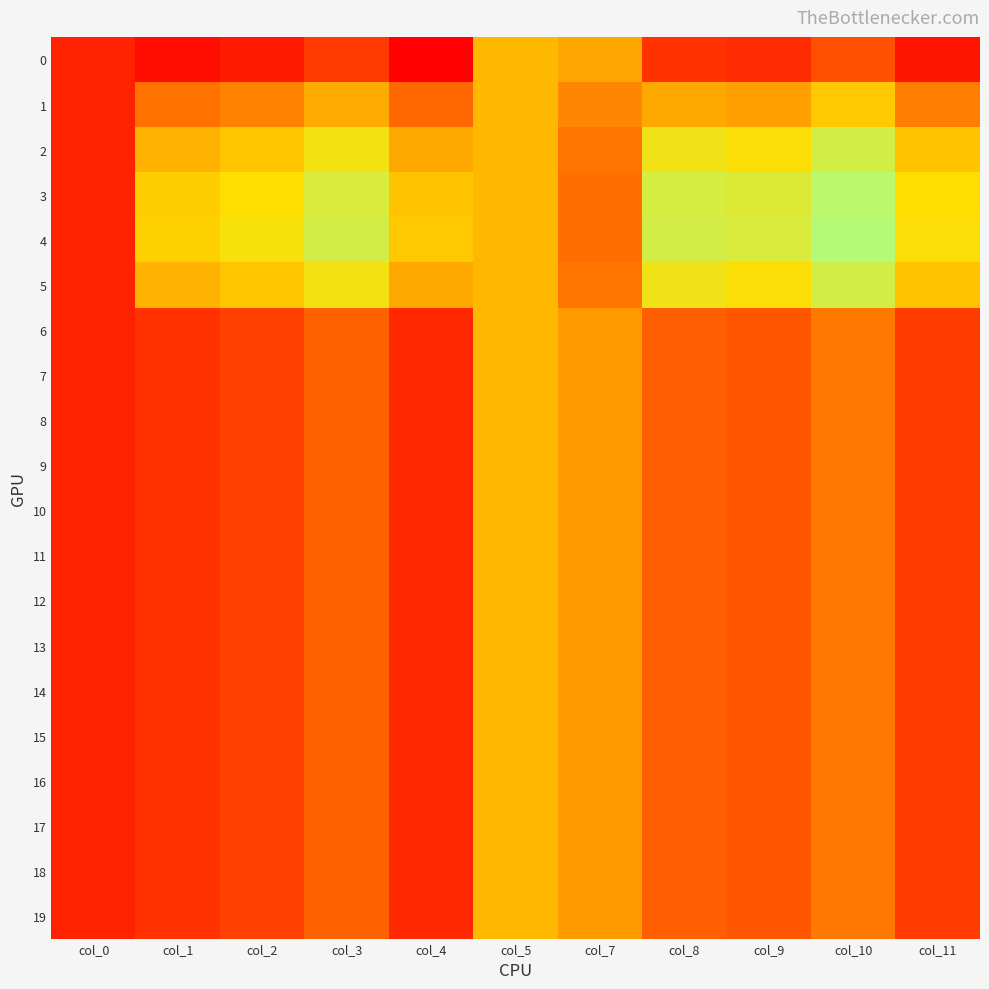

Reading left to right, list all the values displayed in this chart.

0: col_0=1.1	col_1=0.7	col_2=0.8	col_3=0.8	col_4=0.7	col_5=1.0	col_7=1.0	col_8=0.8	col_9=0.8	col_10=0.8	col_11=0.7
1: col_0=1.1	col_1=0.8	col_2=0.8	col_3=0.9	col_4=0.8	col_5=1.0	col_7=1.0	col_8=0.8	col_9=0.8	col_10=0.9	col_11=0.8
2: col_0=1.1	col_1=0.9	col_2=0.9	col_3=0.9	col_4=0.8	col_5=1.0	col_7=1.0	col_8=0.9	col_9=0.9	col_10=0.9	col_11=0.9
3: col_0=1.1	col_1=0.9	col_2=0.9	col_3=0.9	col_4=0.9	col_5=1.0	col_7=1.0	col_8=0.9	col_9=0.9	col_10=0.9	col_11=0.9
4: col_0=1.1	col_1=0.9	col_2=0.9	col_3=0.9	col_4=0.9	col_5=1.0	col_7=1.0	col_8=0.9	col_9=0.9	col_10=0.9	col_11=0.9
5: col_0=1.1	col_1=0.9	col_2=0.9	col_3=0.9	col_4=0.8	col_5=1.0	col_7=1.0	col_8=0.9	col_9=0.9	col_10=0.9	col_11=0.9
6: col_0=1.1	col_1=0.8	col_2=0.8	col_3=0.8	col_4=0.8	col_5=1.0	col_7=1.0	col_8=0.8	col_9=0.8	col_10=0.8	col_11=0.8
7: col_0=1.1	col_1=0.8	col_2=0.8	col_3=0.8	col_4=0.8	col_5=1.0	col_7=1.0	col_8=0.8	col_9=0.8	col_10=0.8	col_11=0.8
8: col_0=1.1	col_1=0.8	col_2=0.8	col_3=0.8	col_4=0.8	col_5=1.0	col_7=1.0	col_8=0.8	col_9=0.8	col_10=0.8	col_11=0.8
9: col_0=1.1	col_1=0.8	col_2=0.8	col_3=0.8	col_4=0.8	col_5=1.0	col_7=1.0	col_8=0.8	col_9=0.8	col_10=0.8	col_11=0.8
10: col_0=1.1	col_1=0.8	col_2=0.8	col_3=0.8	col_4=0.8	col_5=1.0	col_7=1.0	col_8=0.8	col_9=0.8	col_10=0.8	col_11=0.8
11: col_0=1.1	col_1=0.8	col_2=0.8	col_3=0.8	col_4=0.8	col_5=1.0	col_7=1.0	col_8=0.8	col_9=0.8	col_10=0.8	col_11=0.8
12: col_0=1.1	col_1=0.8	col_2=0.8	col_3=0.8	col_4=0.8	col_5=1.0	col_7=1.0	col_8=0.8	col_9=0.8	col_10=0.8	col_11=0.8
13: col_0=1.1	col_1=0.8	col_2=0.8	col_3=0.8	col_4=0.8	col_5=1.0	col_7=1.0	col_8=0.8	col_9=0.8	col_10=0.8	col_11=0.8
14: col_0=1.1	col_1=0.8	col_2=0.8	col_3=0.8	col_4=0.8	col_5=1.0	col_7=1.0	col_8=0.8	col_9=0.8	col_10=0.8	col_11=0.8
15: col_0=1.1	col_1=0.8	col_2=0.8	col_3=0.8	col_4=0.8	col_5=1.0	col_7=1.0	col_8=0.8	col_9=0.8	col_10=0.8	col_11=0.8
16: col_0=1.1	col_1=0.8	col_2=0.8	col_3=0.8	col_4=0.8	col_5=1.0	col_7=1.0	col_8=0.8	col_9=0.8	col_10=0.8	col_11=0.8
17: col_0=1.1	col_1=0.8	col_2=0.8	col_3=0.8	col_4=0.8	col_5=1.0	col_7=1.0	col_8=0.8	col_9=0.8	col_10=0.8	col_11=0.8
18: col_0=1.1	col_1=0.8	col_2=0.8	col_3=0.8	col_4=0.8	col_5=1.0	col_7=1.0	col_8=0.8	col_9=0.8	col_10=0.8	col_11=0.8
19: col_0=1.1	col_1=0.8	col_2=0.8	col_3=0.8	col_4=0.8	col_5=1.0	col_7=1.0	col_8=0.8	col_9=0.8	col_10=0.8	col_11=0.8